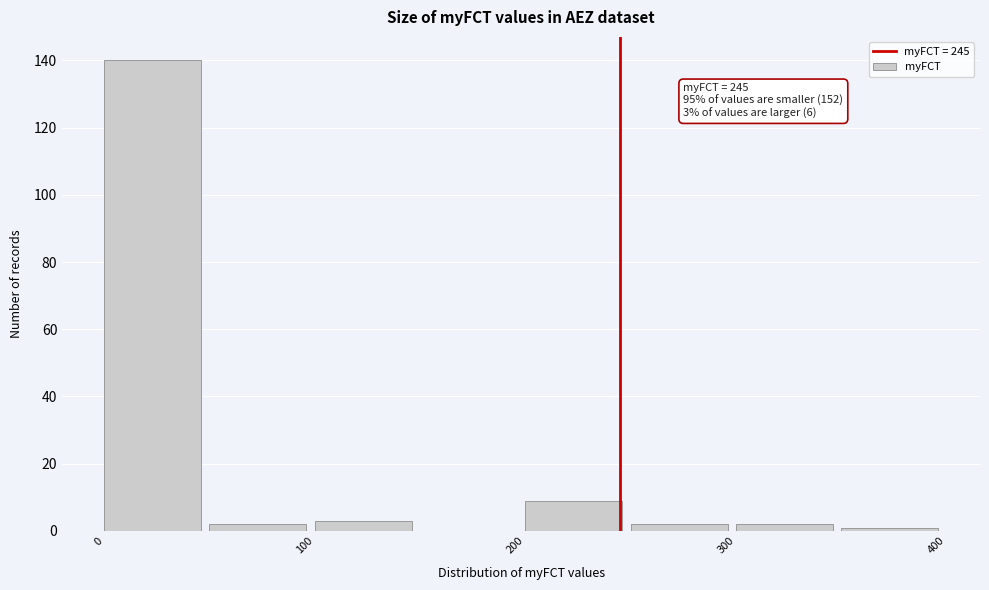

Over which range of the x-axis is the bar tallest?

0 to 50